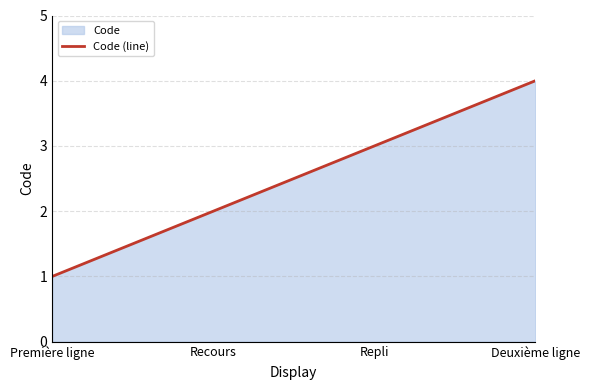

How many distinct data groups are displayed?

1